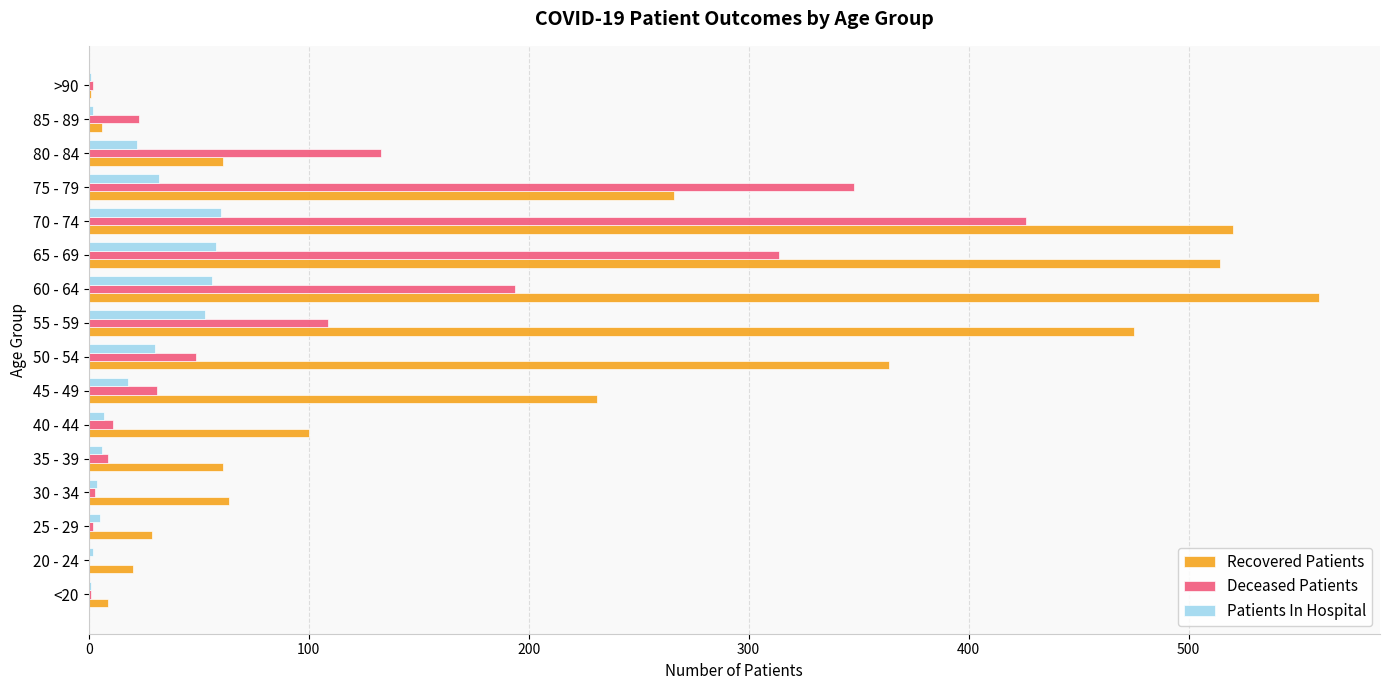

At which category does the chart reach its peak across all series?

60 - 64